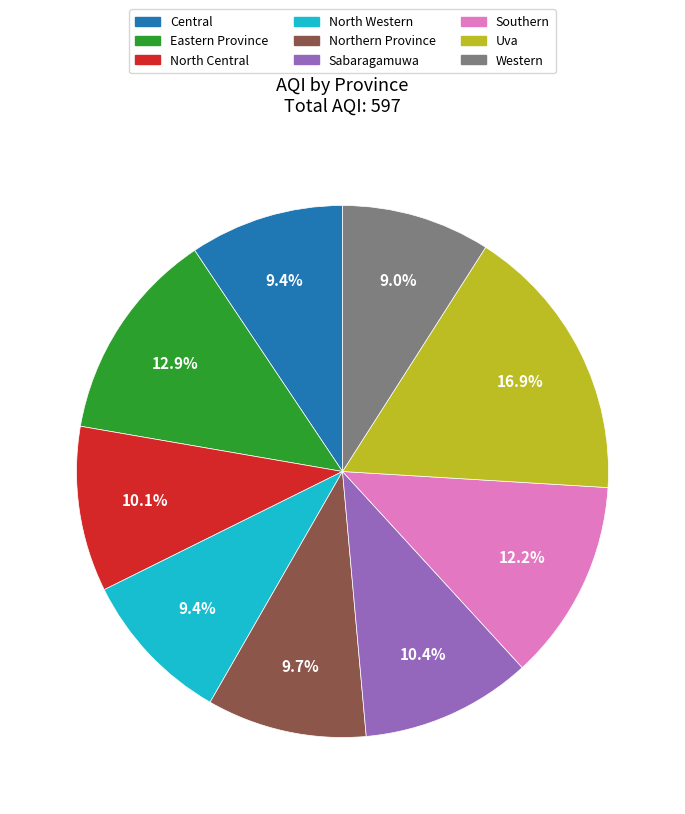

Which slice is the largest?

Uva